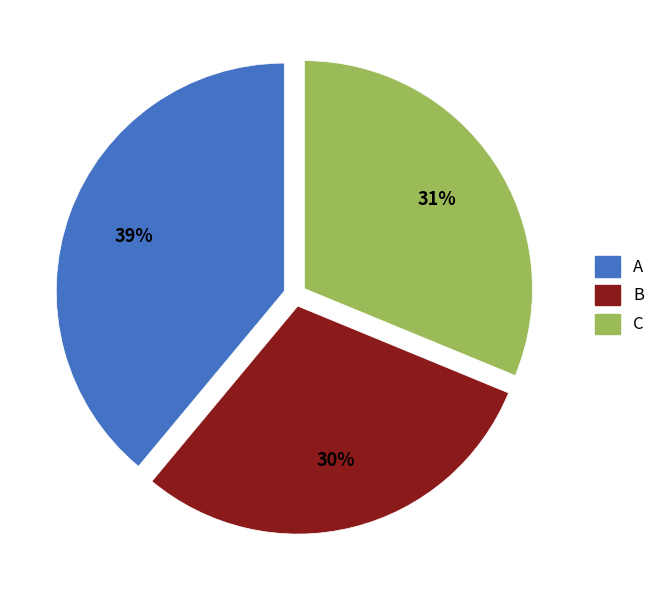

Between A and C, which is larger?

A